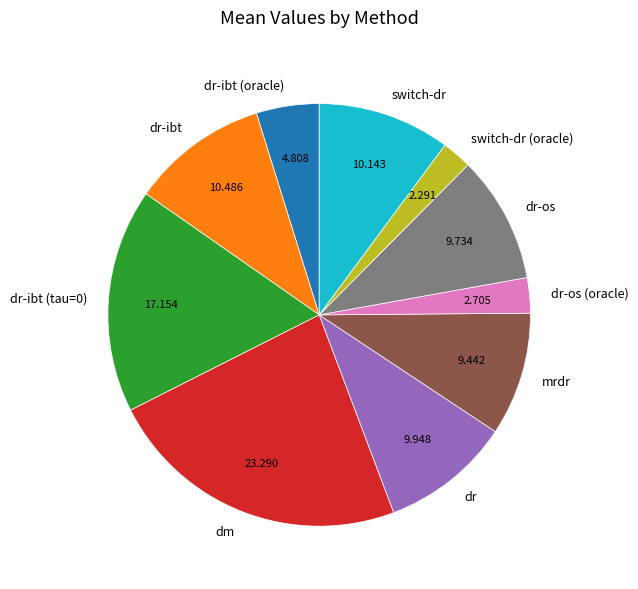

Do mrdr and switch-dr together represent more than half of the pie?

No